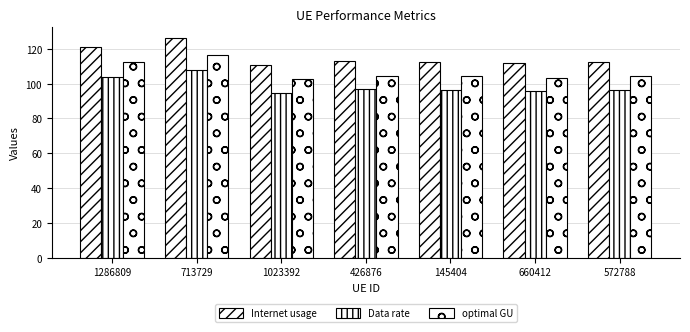

How many groups of bars are there?

7